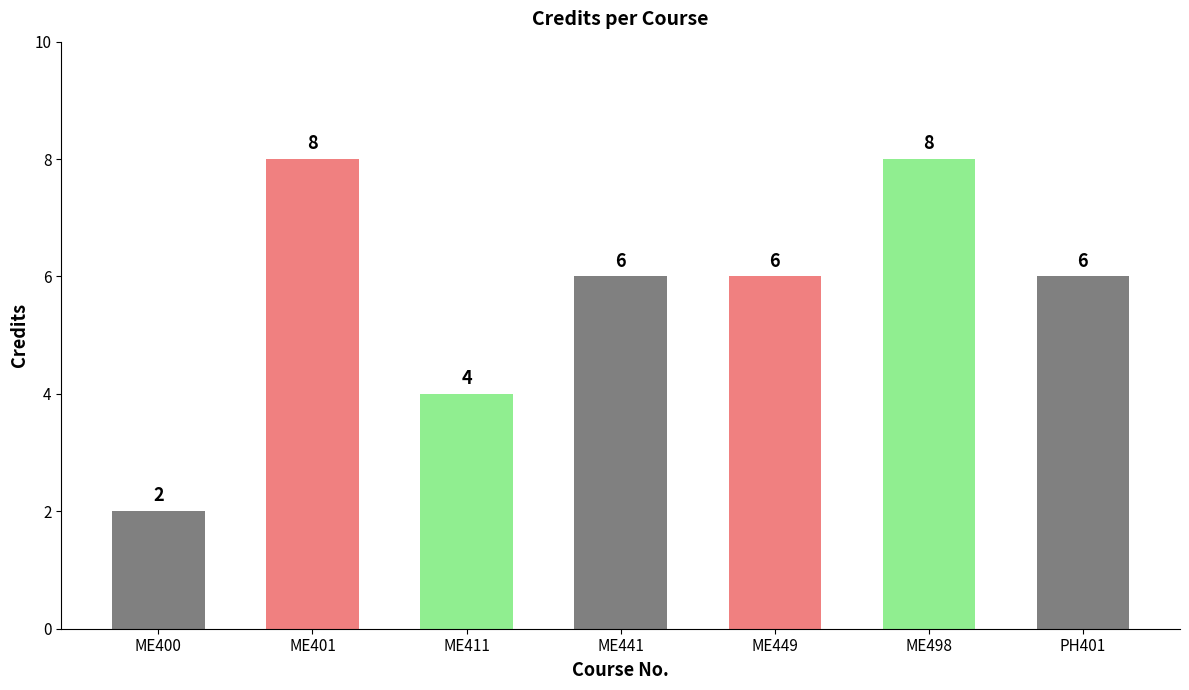

What is the change in value from ME449 to ME498?

+2